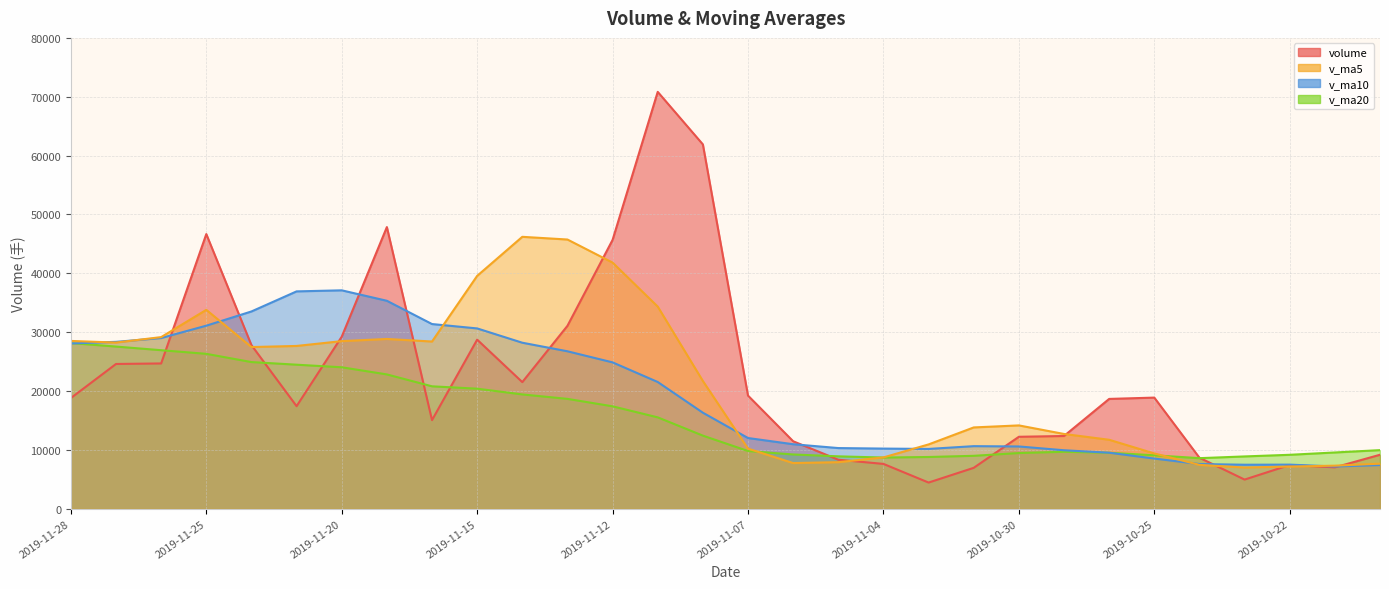

Which series has the largest range (max minus min)?

volume